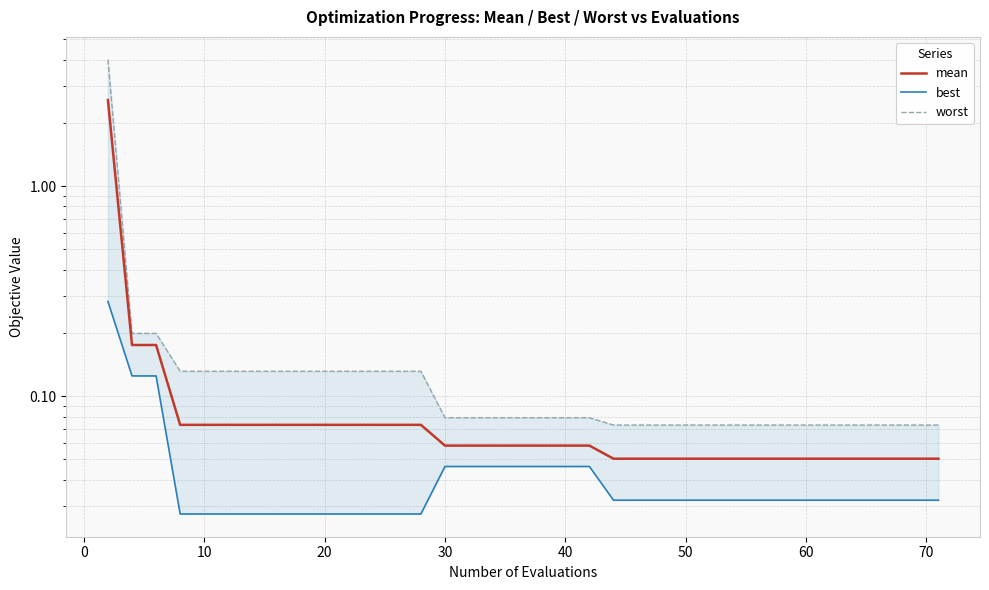

True or false: best and worst cross at least once.

False